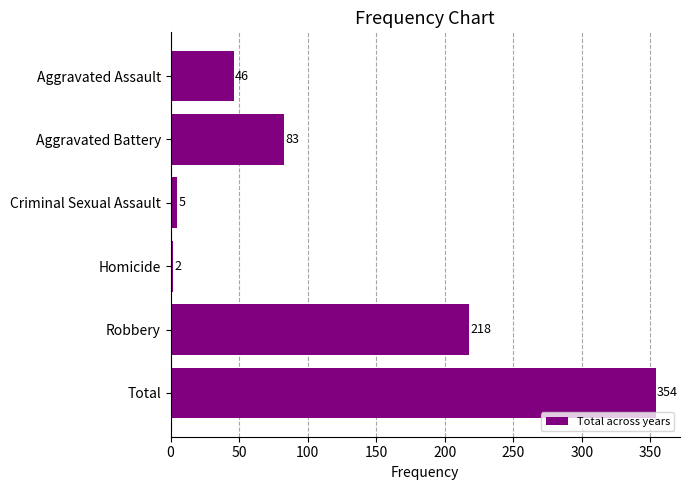

The value at Aggravated Assault is 10. True or false?

False